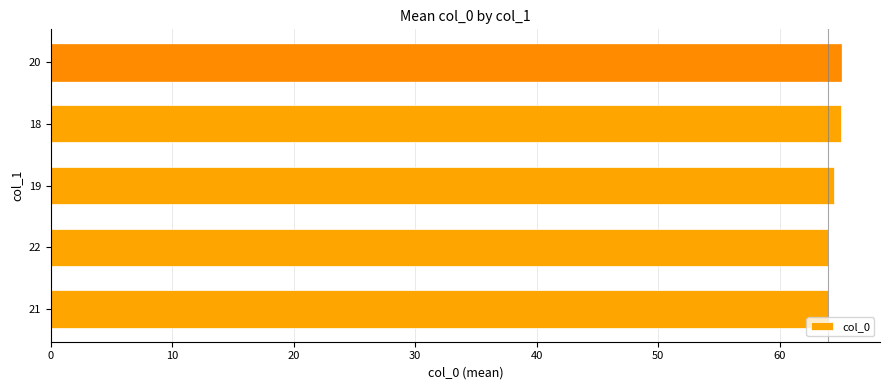

What is the greatest value displayed?

65.0